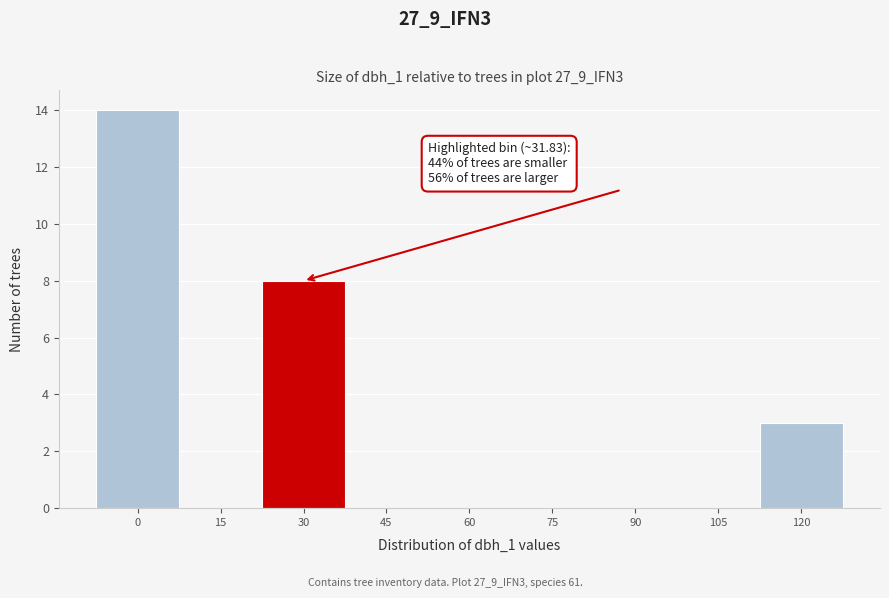

Reading right to left, list all the values displayed in this chart.

120=3	105=0	90=0	75=0	60=0	45=0	30=8	15=0	0=14